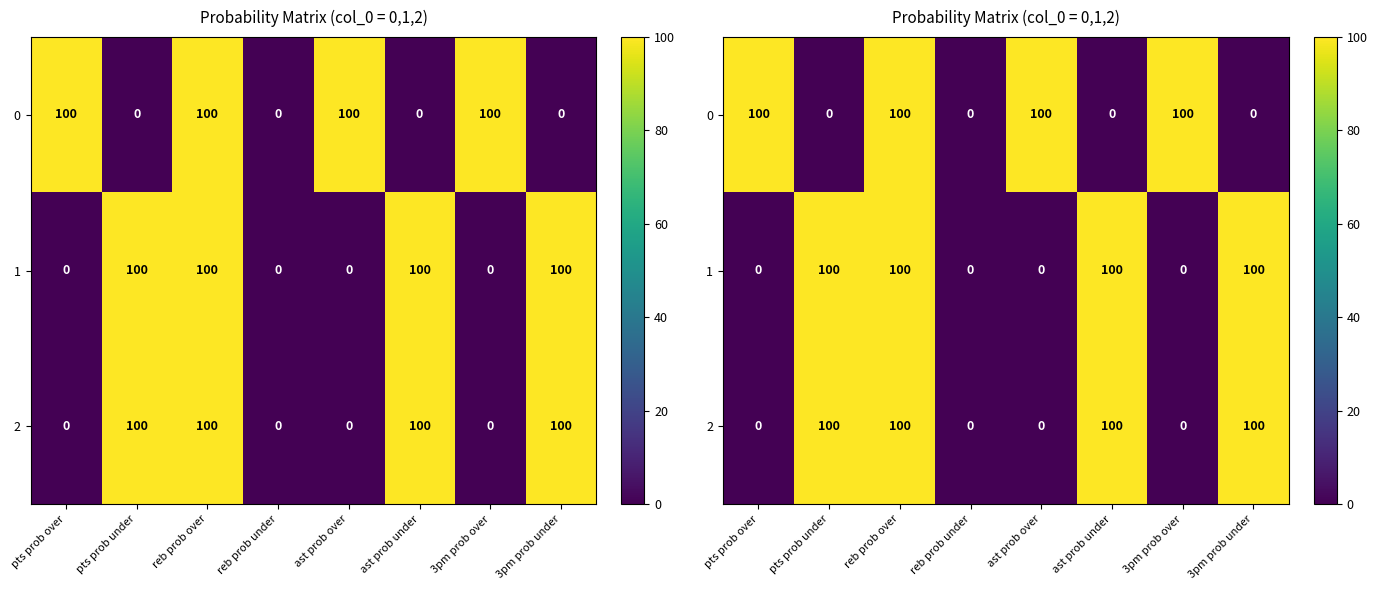

Count the 1 values in the range 0 to 100.

8